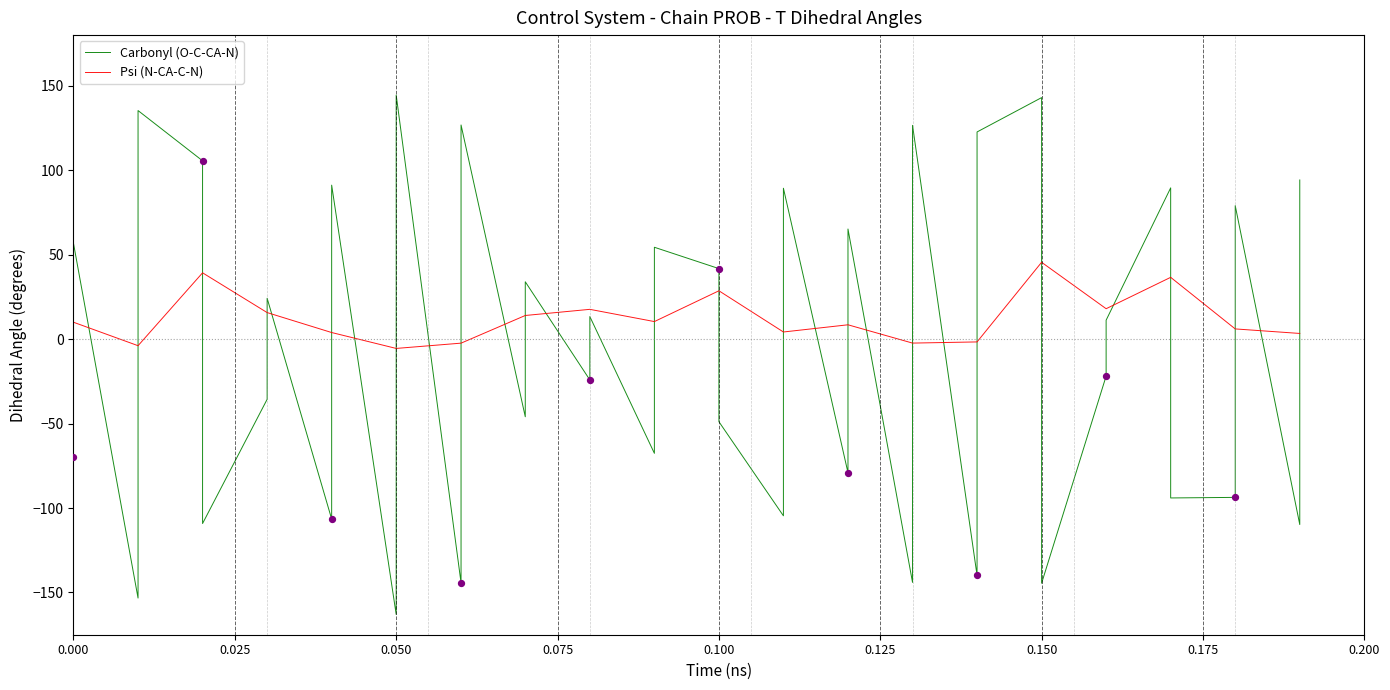

Which series has the largest range (max minus min)?

Carbonyl (O-C-CA-N)